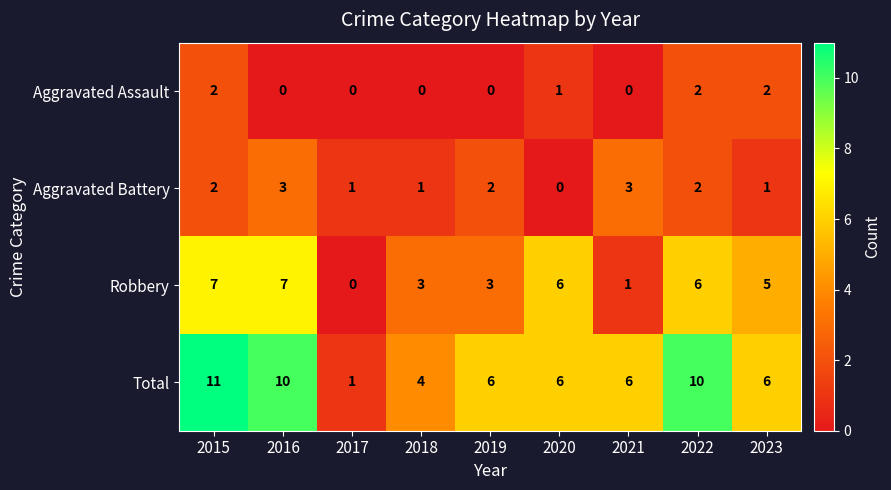

The value of Aggravated Assault at 2021 is -1. True or false?

False